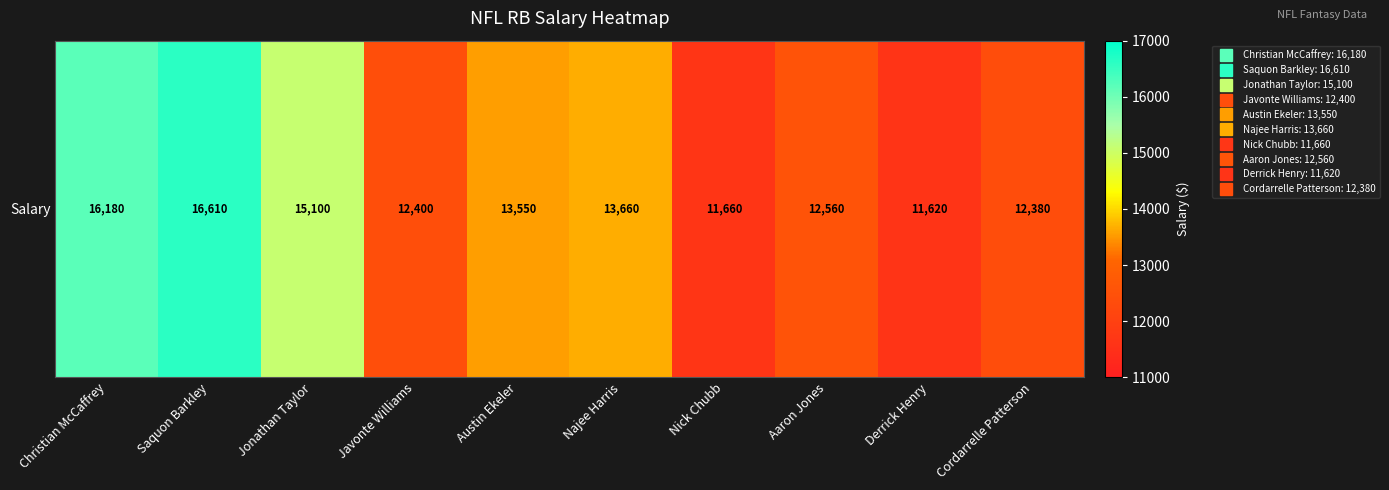

The chart shows a value of 5194 at Austin Ekeler. True or false?

False